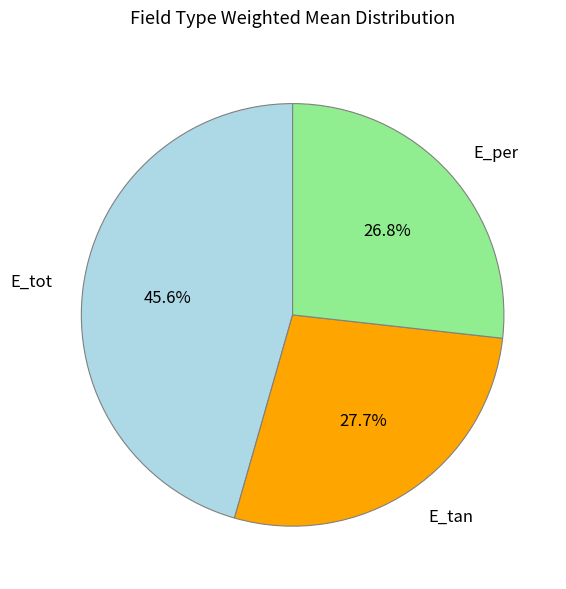

Does E_tot represent more than half of the total?

No